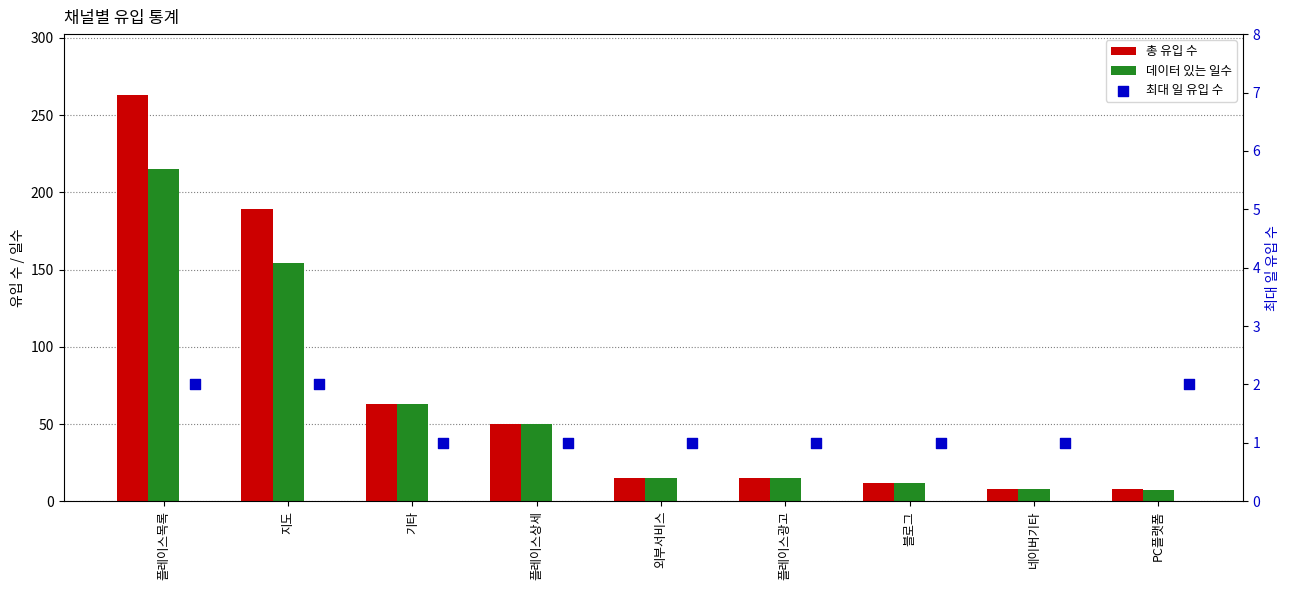

Which series has the widest spread of Y values?

총 유입 수